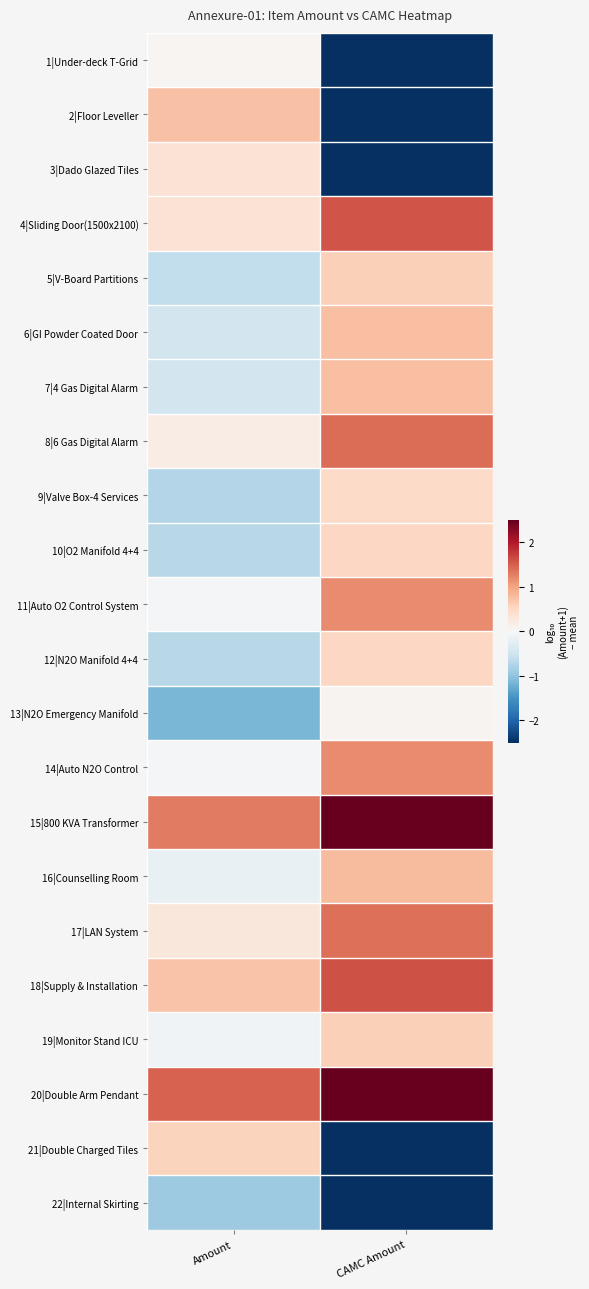

What is the maximum value shown in the chart?

2.7